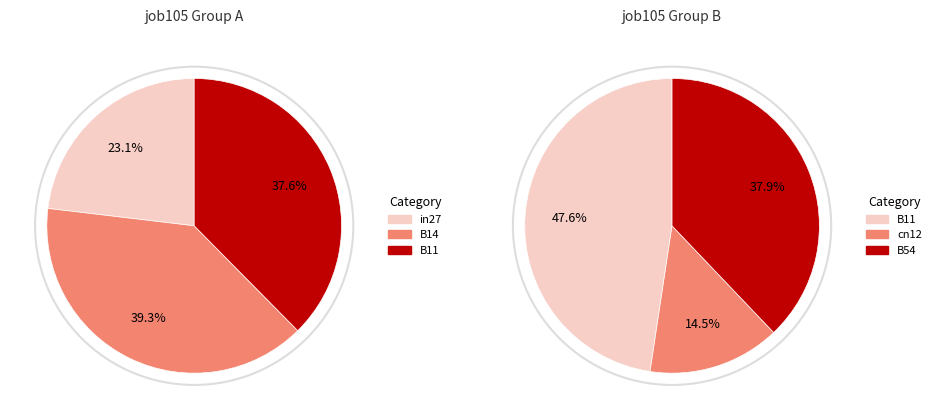

Between B54 and in27, which is larger?

B54